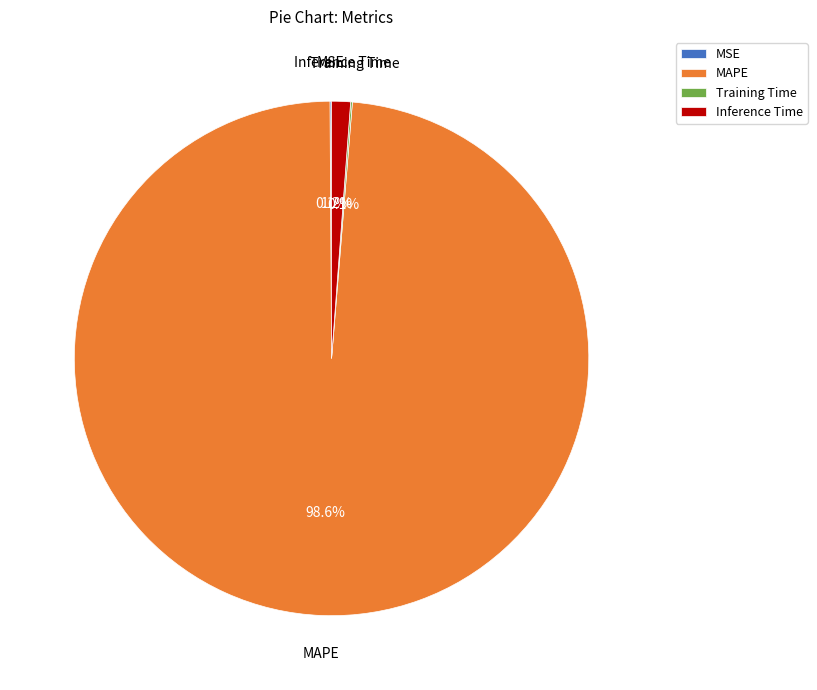

What is the largest slice in the pie chart?

MAPE